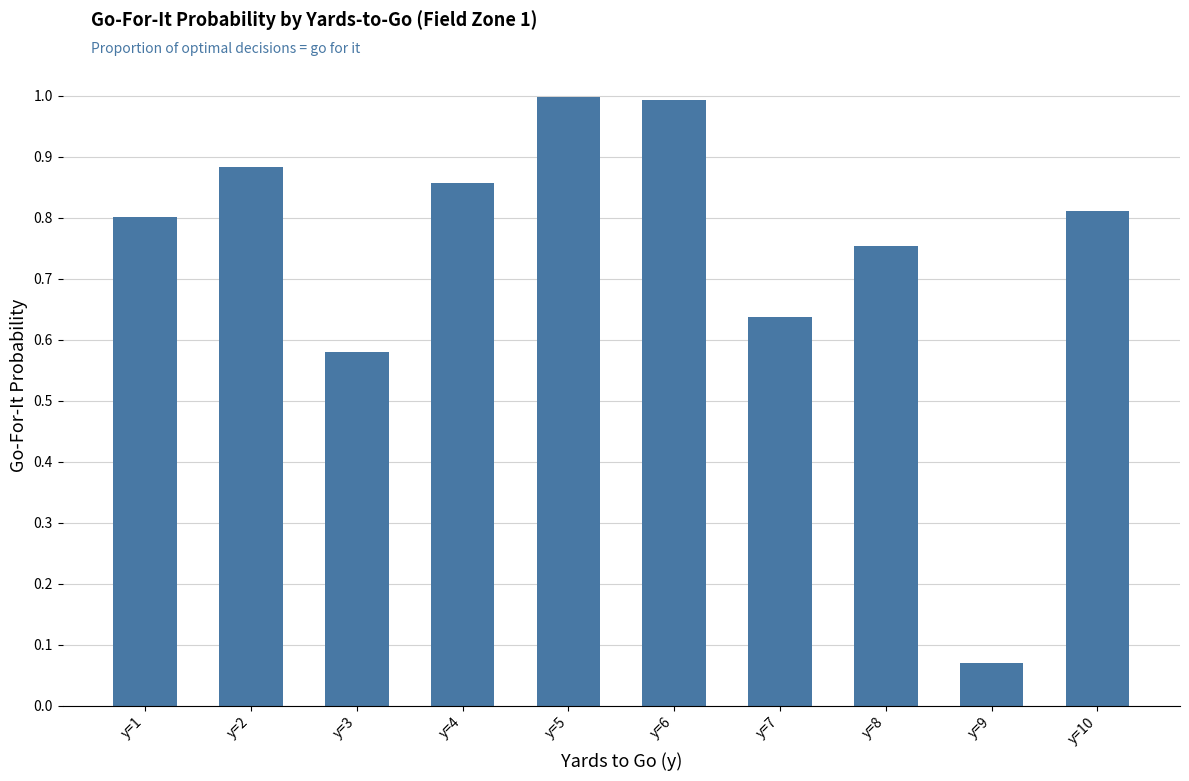

How many bars are there in total?

10